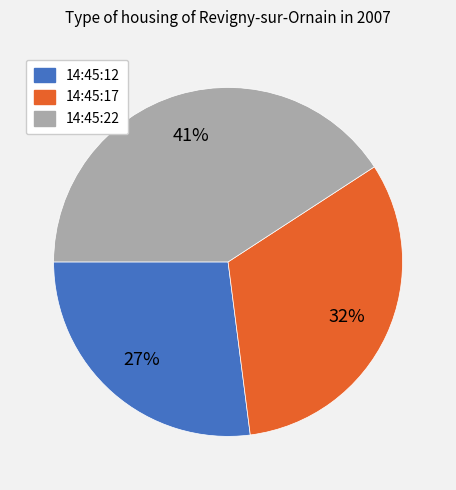

Do 14:45:22 and 14:45:17 together represent more than half of the pie?

Yes